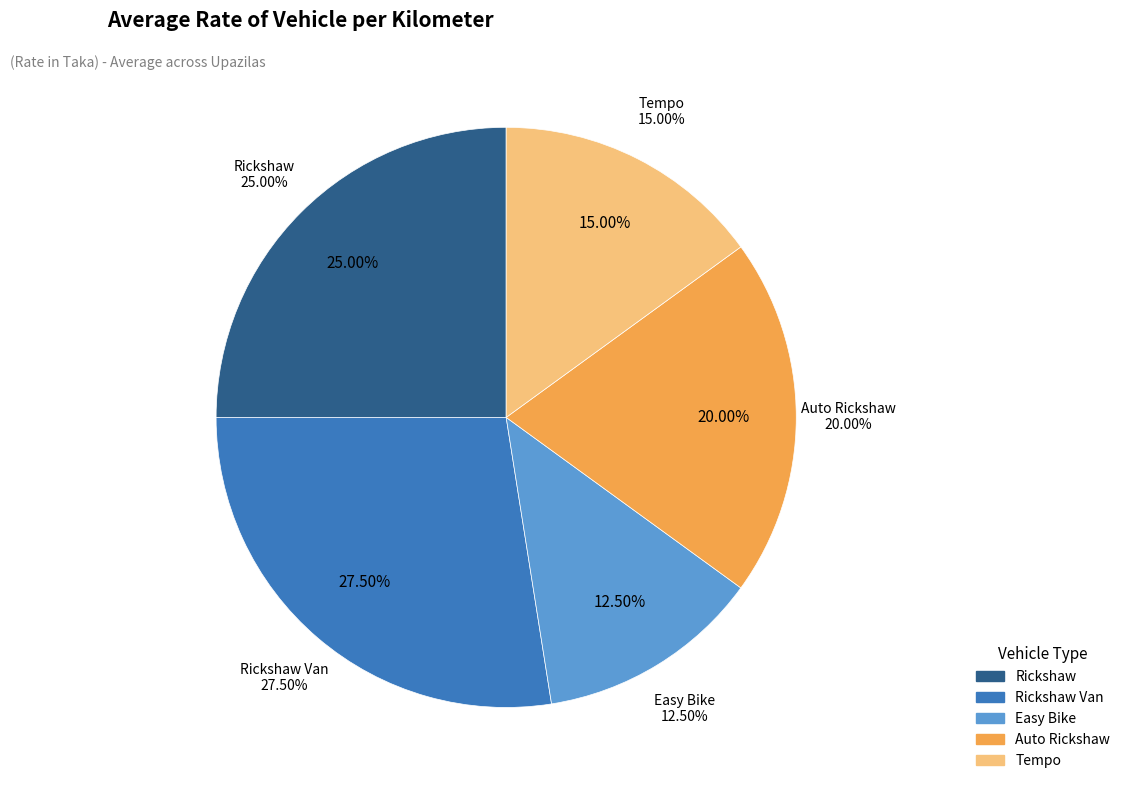

To the nearest percent, what is the difference between the Tempo and Rickshaw slice percentages?

10%